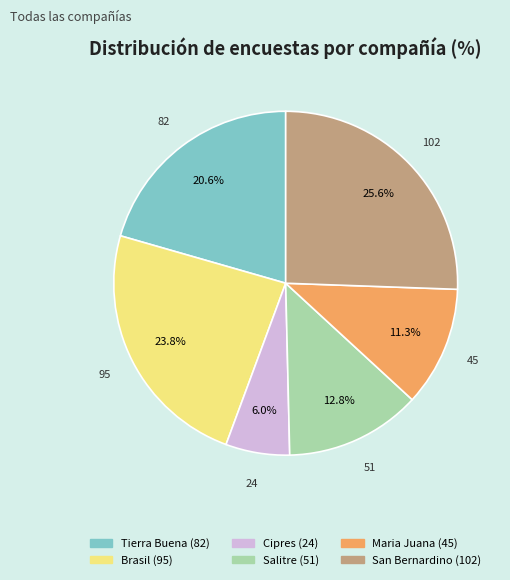

Does any single category account for the majority?

No